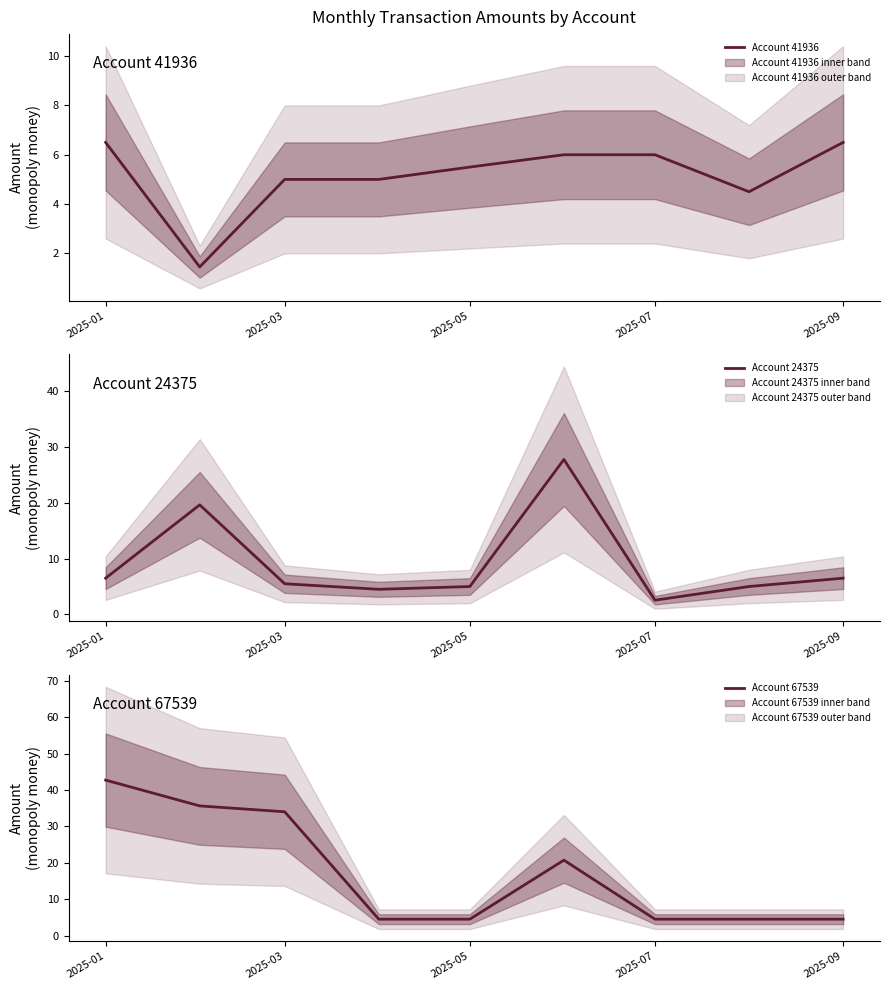

How many data points in Account 41936 are less than 5?

2